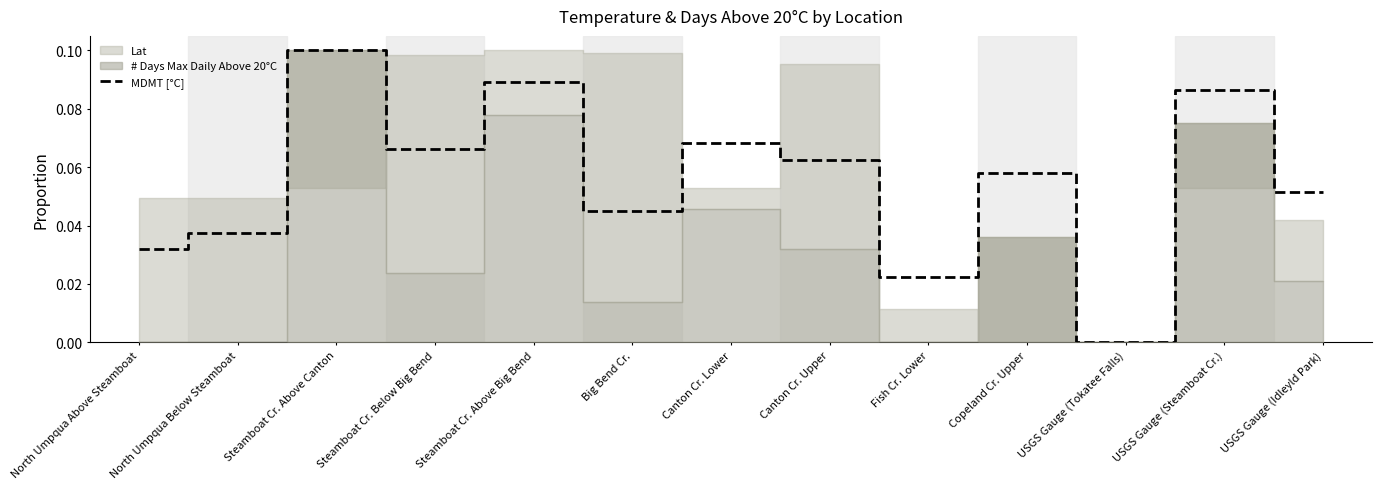

List the labels in order of value, largest first.

Steamboat Cr. Above Canton, Steamboat Cr. Above Big Bend, USGS Gauge (Steamboat Cr.), Canton Cr. Lower, Steamboat Cr. Below Big Bend, Canton Cr. Upper, Copeland Cr. Upper, USGS Gauge (Idleyld Park), Big Bend Cr., North Umpqua Below Steamboat, North Umpqua Above Steamboat, Fish Cr. Lower, USGS Gauge (Tokatee Falls)